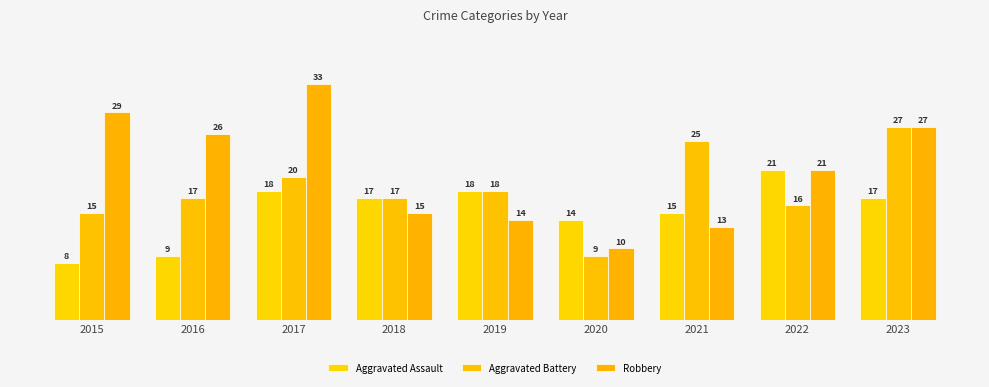

What is the value of the Robbery bar at the 7th from the left?

13